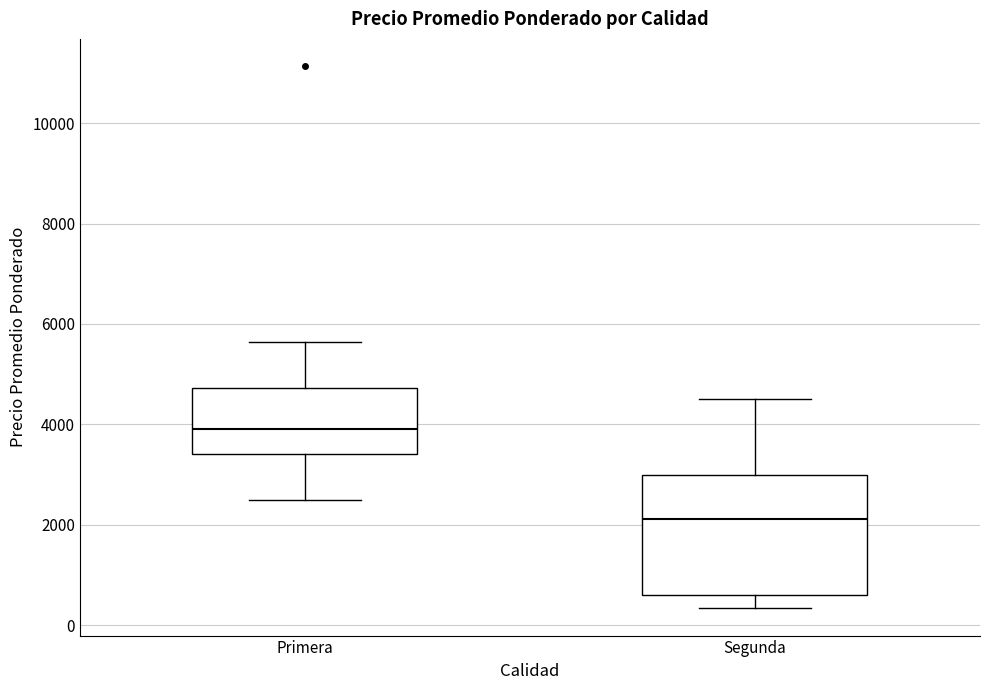

Reading left to right, transcribe this box plot: for each box, give where its median line is, the range the box spans, and where its two whiskers end, as read against the y-axis. The values are not printed on the chart, so give them approximately, as read against the axis.

Primera: median 4000, box 3400 to 4800, whiskers 2600 to 5600
Segunda: median 2200, box 600 to 3000, whiskers 400 to 4600